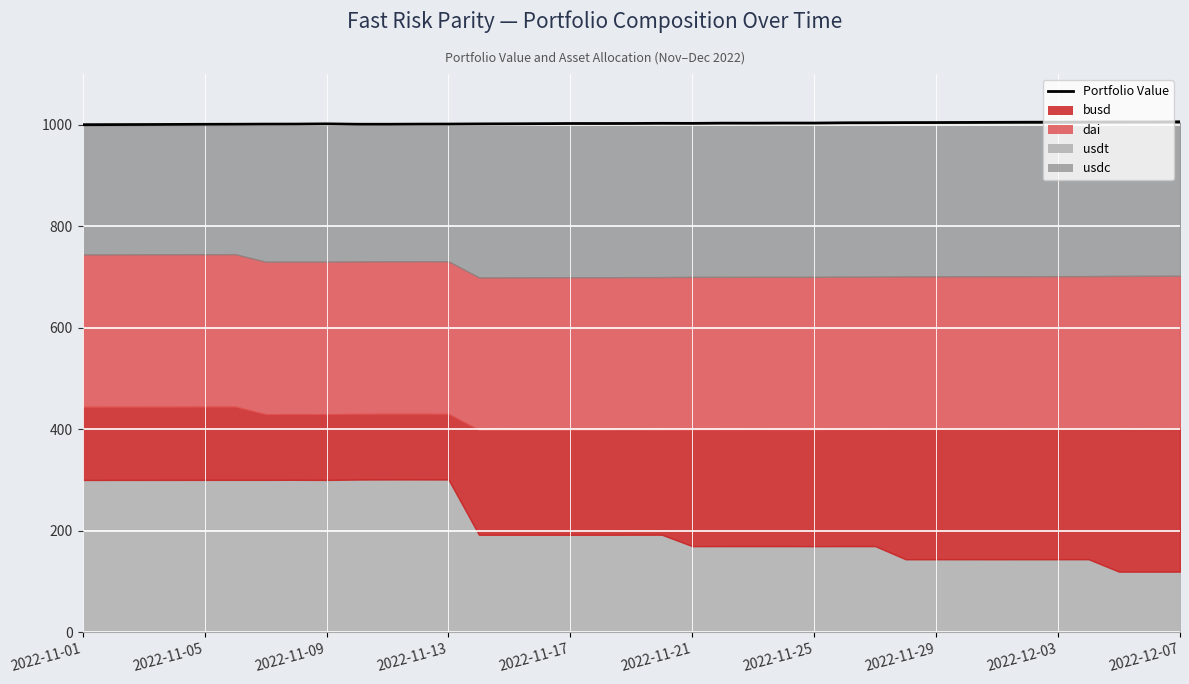

True or false: the data shows 1415.1 at 2022-12-03.

False